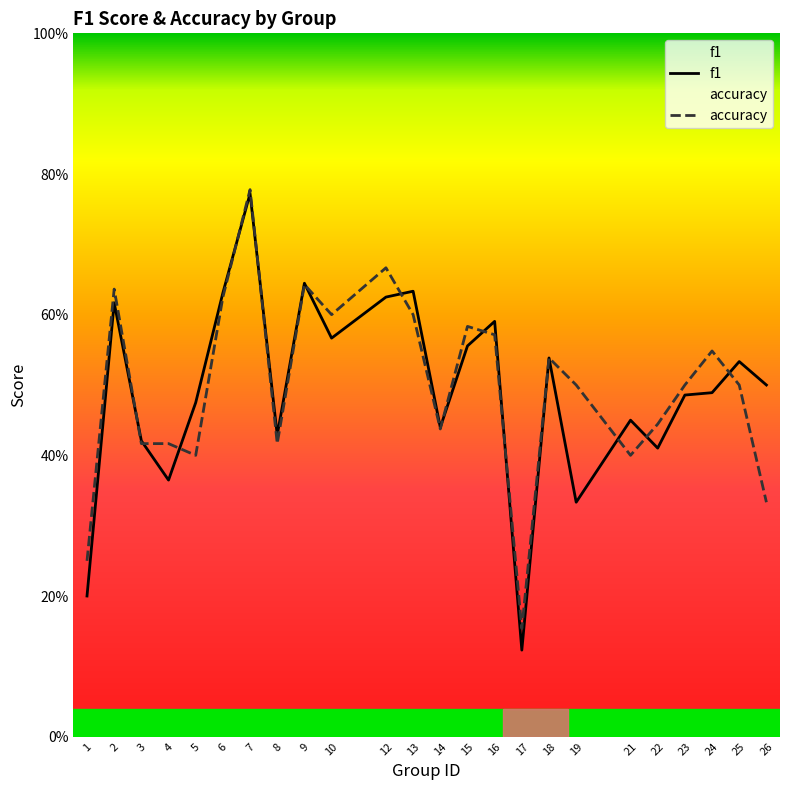

What is the value of the f1 point at the 3rd from the left?

0.4